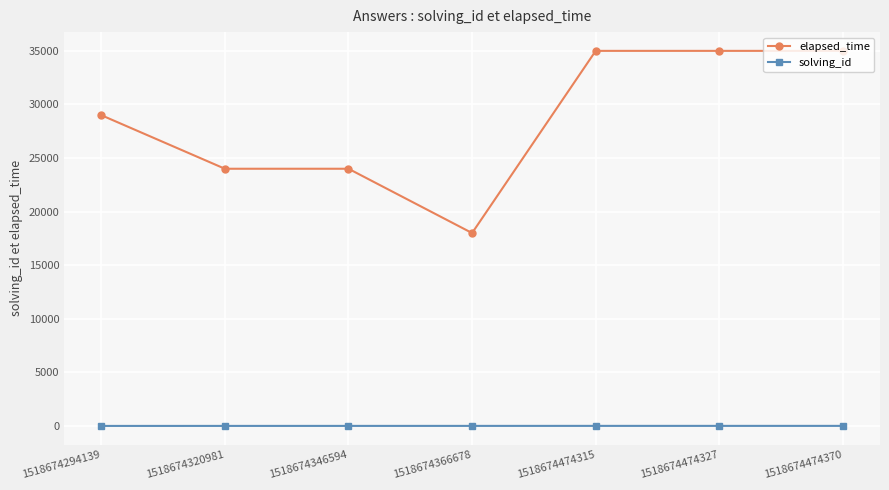

What is the greatest value displayed?

35000